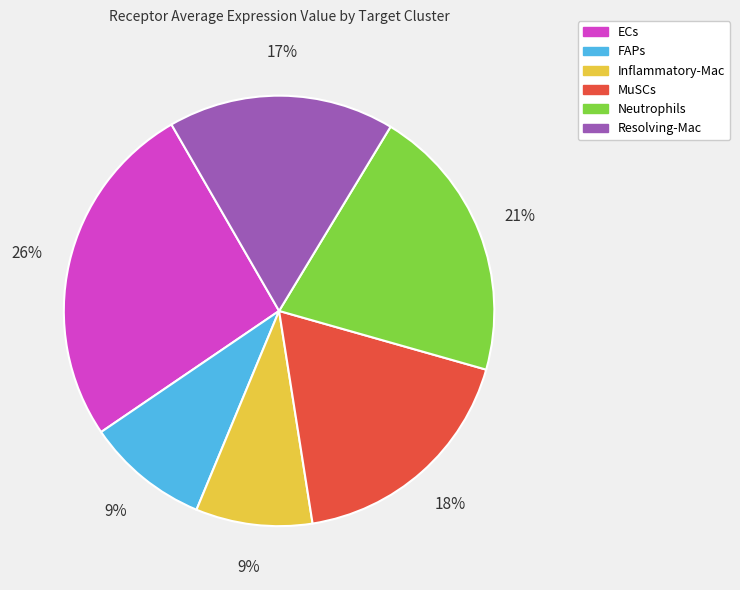

To the nearest percent, what is the average slice percentage?

17%